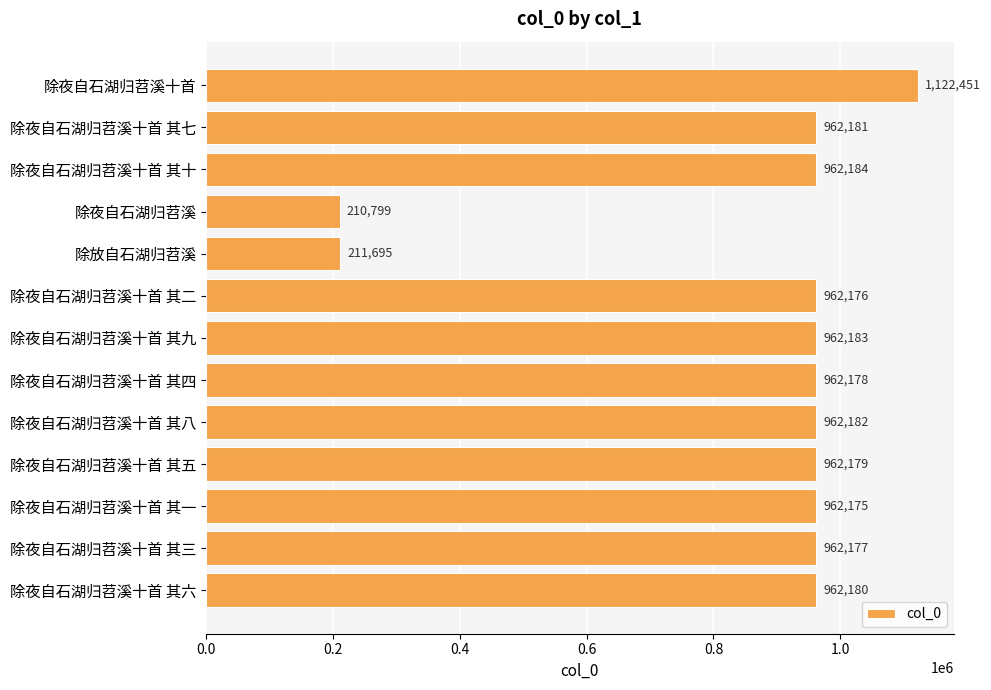

Are the bars horizontal?

Yes